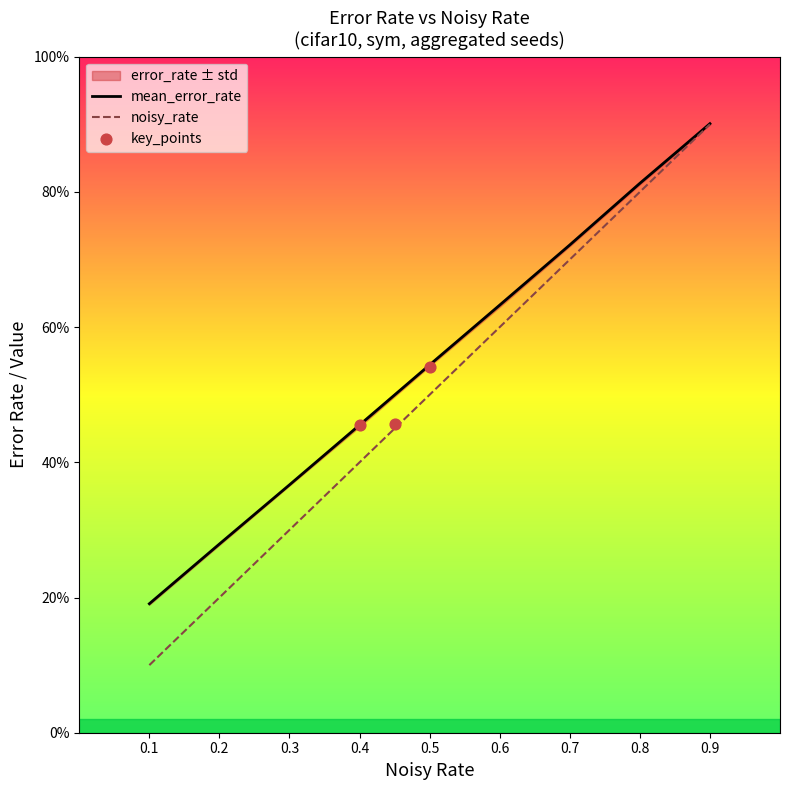

At how many categories does at least one series exceed 0?

9